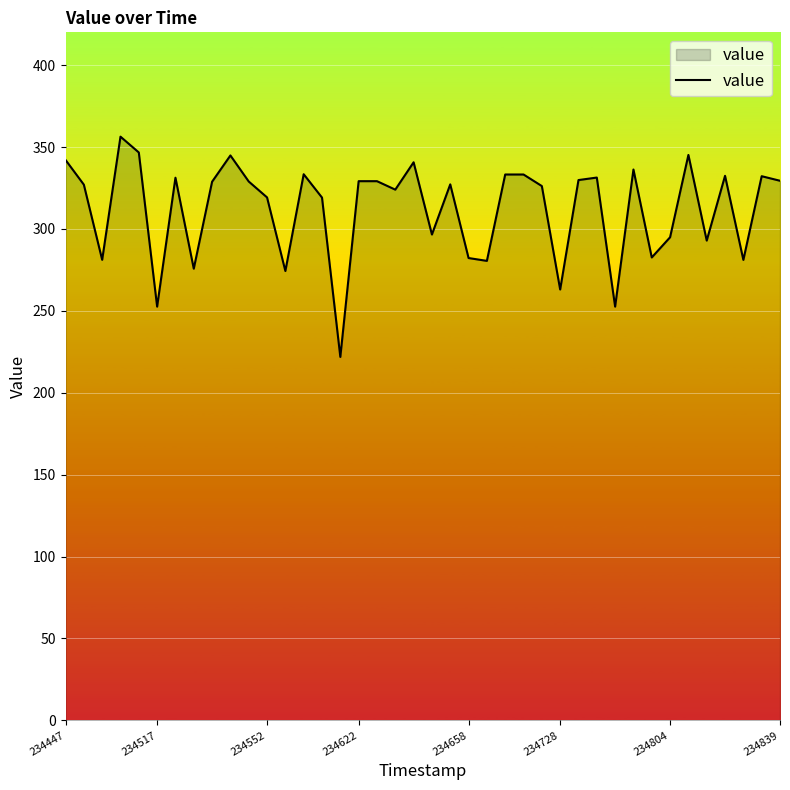

What is the difference between the second highest and second lowest values?

94.1